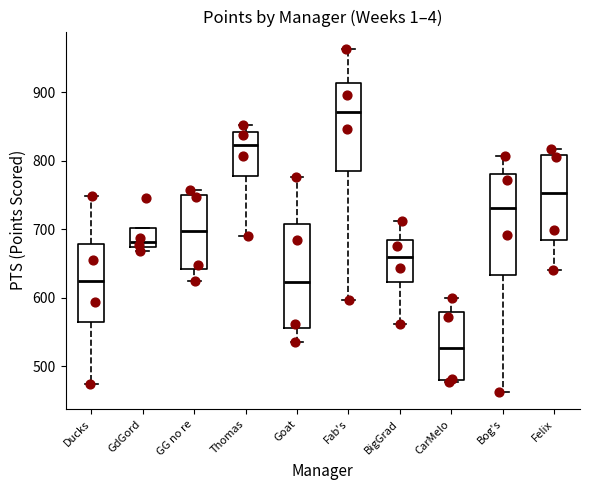

Reading left to right, read every box against the y-axis: the position of its median line, the range the box covers, and the ends of its whiskers. The values are not printed on the chart, so give them approximately, as read against the axis.

Ducks: median 620, box 560 to 680, whiskers 470 to 750
GdGord: median 680, box 670 to 700, whiskers 670 (just below the box's lower edge) to 700
GG no re: median 700, box 640 to 750, whiskers 620 to 760
Thomas: median 820, box 780 to 840, whiskers 690 to 850
Goat: median 620, box 560 to 710, whiskers 540 to 780
Fab's: median 870, box 780 to 910, whiskers 600 to 960
BigGrad: median 660, box 620 to 680, whiskers 560 to 710
CarMelo: median 530, box 480 to 580, whiskers 480 (just below the box's lower edge) to 600
Bog's: median 730, box 630 to 780, whiskers 460 to 810
Felix: median 750, box 680 to 810, whiskers 640 to 820